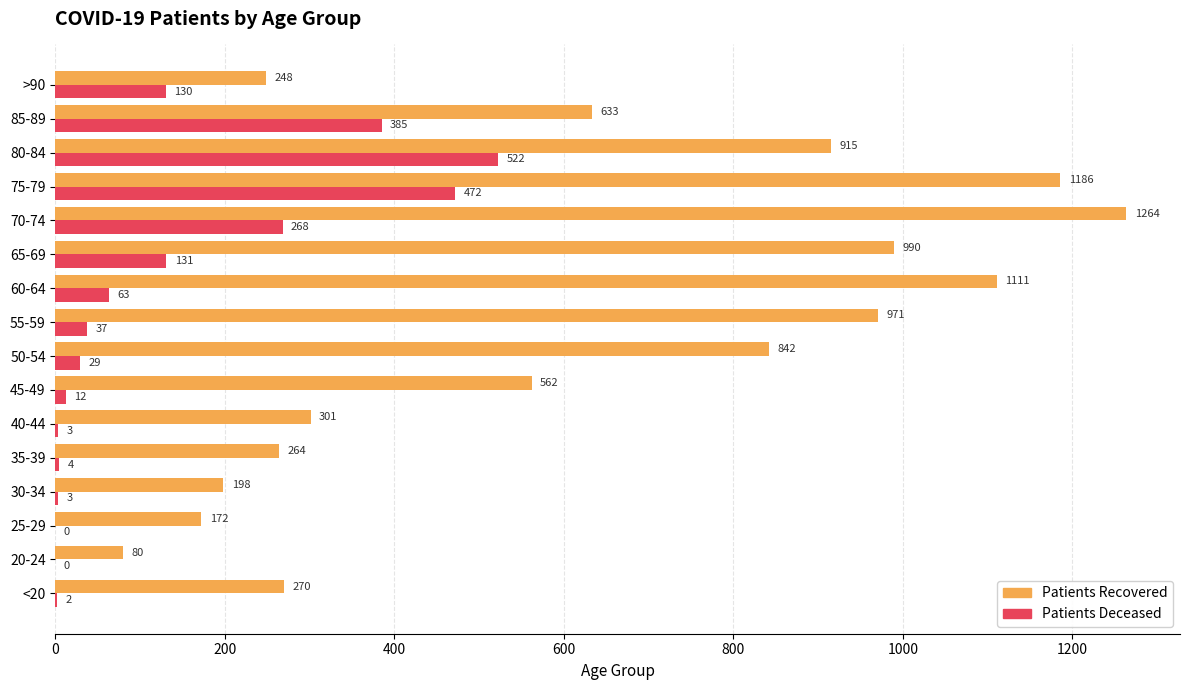

What is the total value across all series at 60-64?

1174